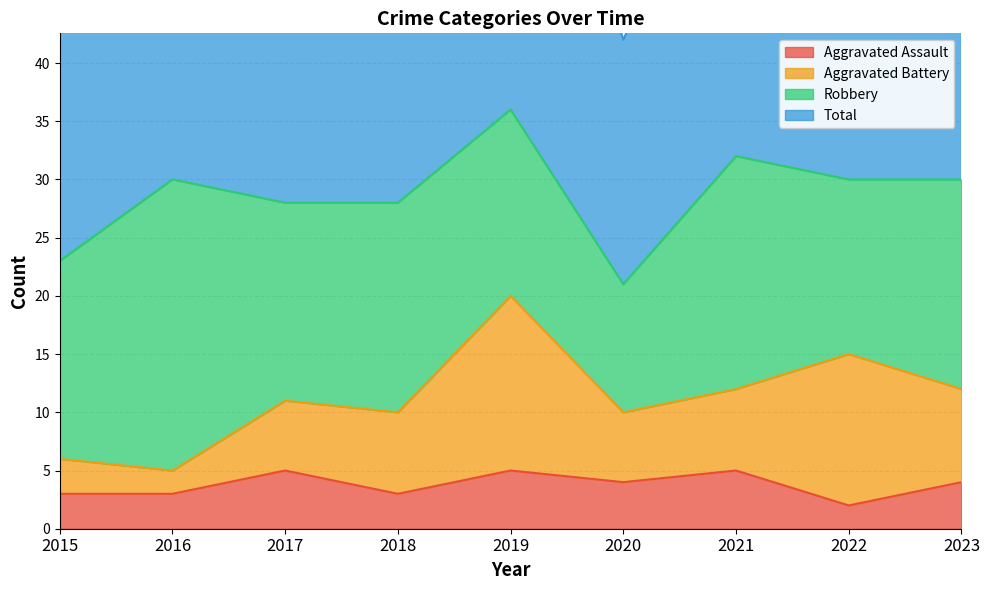

What is the minimum value for Aggravated Assault?

2